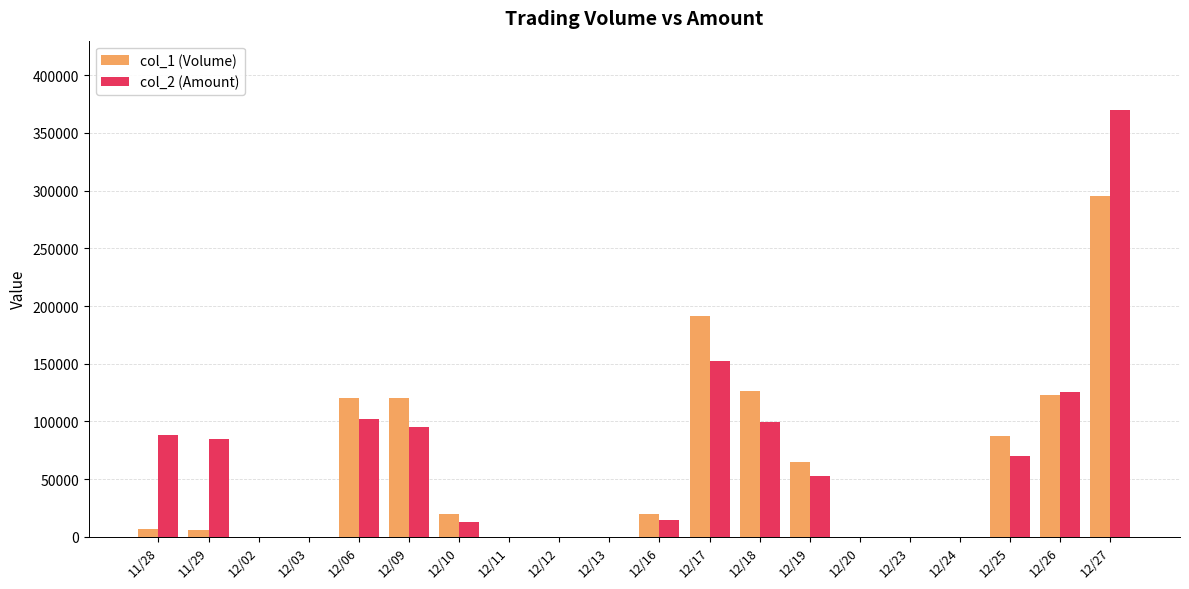

The value of col_2 (Amount) at 12/02 is -238956. True or false?

False